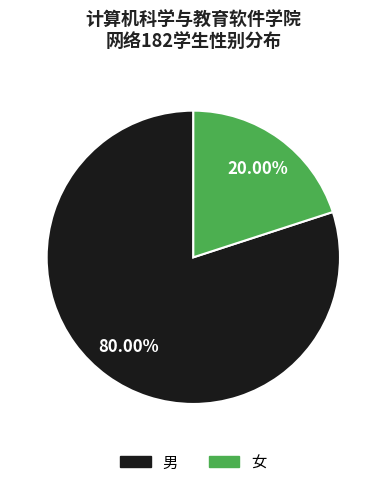

How many segments does this pie chart have?

2